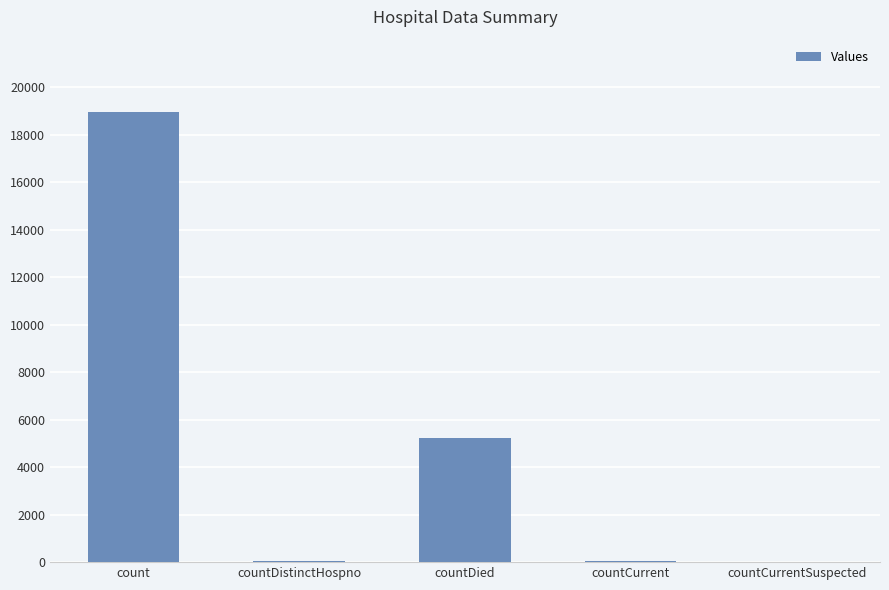

Where does the data first go above 49?

count